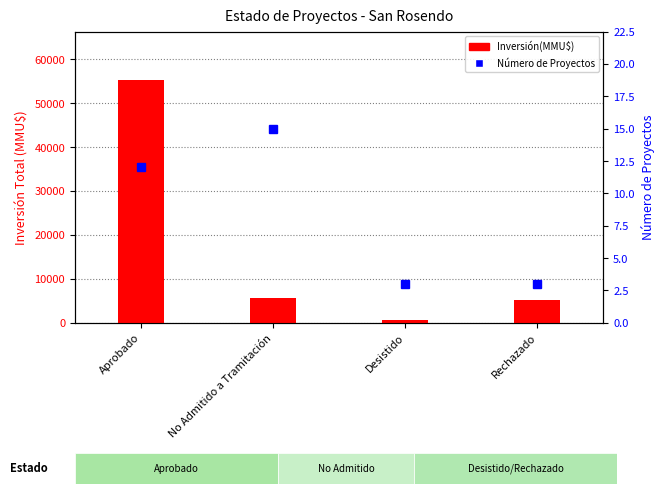

What is the sum of all Número de Proyectos values?

33